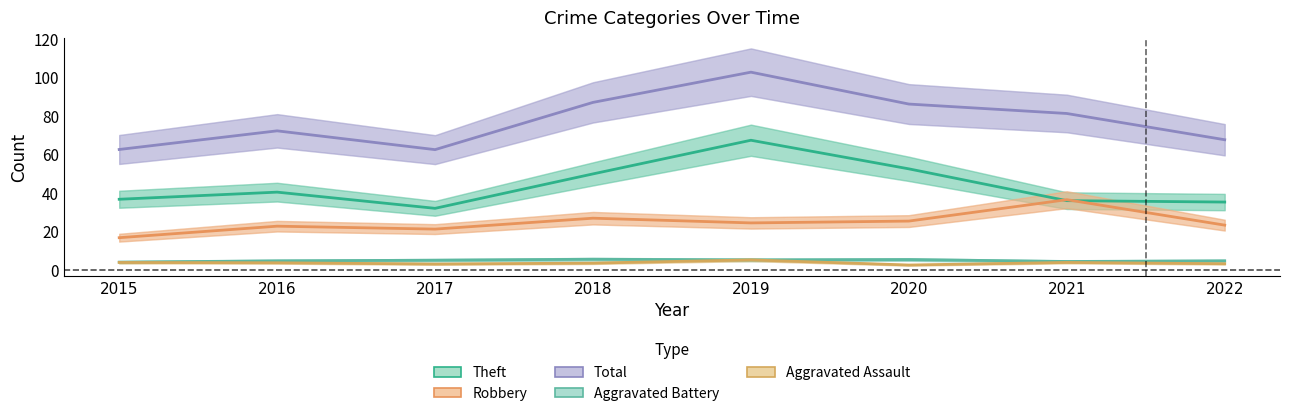

Reading left to right, list all the values displayed in this chart.

Theft: 36.8	40.5	32.1	50.0	67.5	52.6	36.1	35.4
Robbery: 16.9	22.8	21.3	27.0	24.5	25.5	36.6	23.4
Total: 62.7	72.4	62.6	87.1	102.8	86.3	81.4	67.7
Aggravated Battery: 4.2	4.8	5.2	5.7	5.3	5.5	4.5	4.8
Aggravated Assault: 4.0	3.8	3.2	3.7	5.3	2.7	4.0	3.3